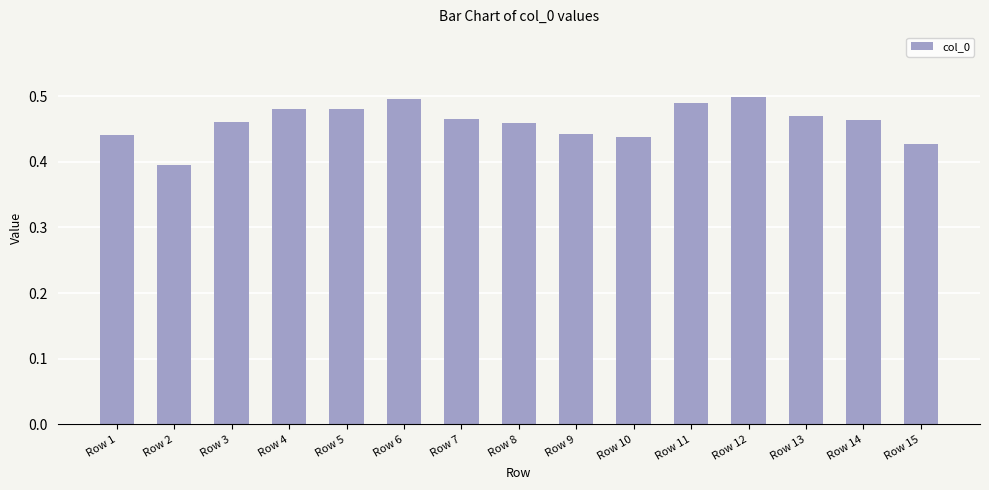

Between Row 9 and Row 15, which is larger?

Row 9